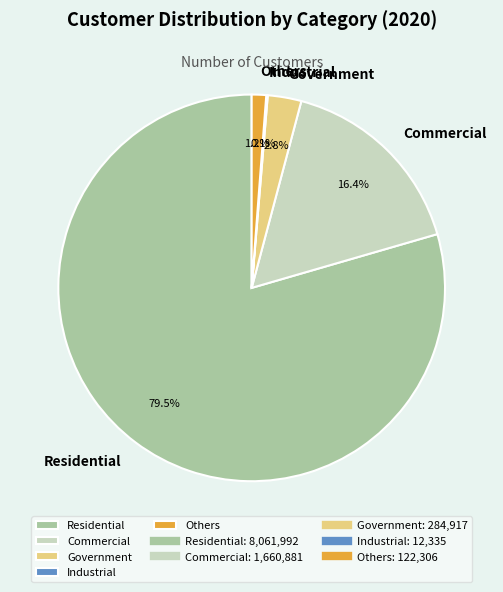

Between Commercial and Others, which is larger?

Commercial